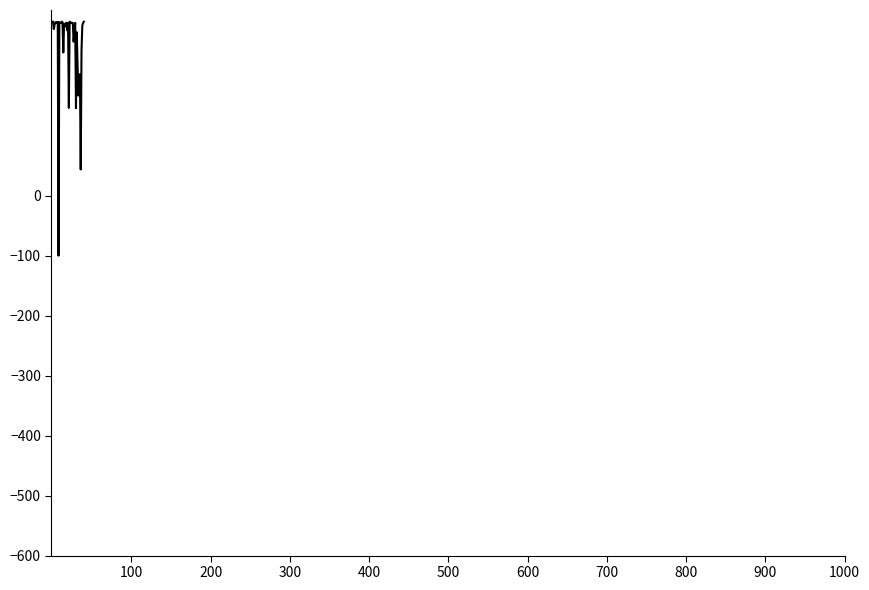

What is the minimum value shown in the chart?

-100.0